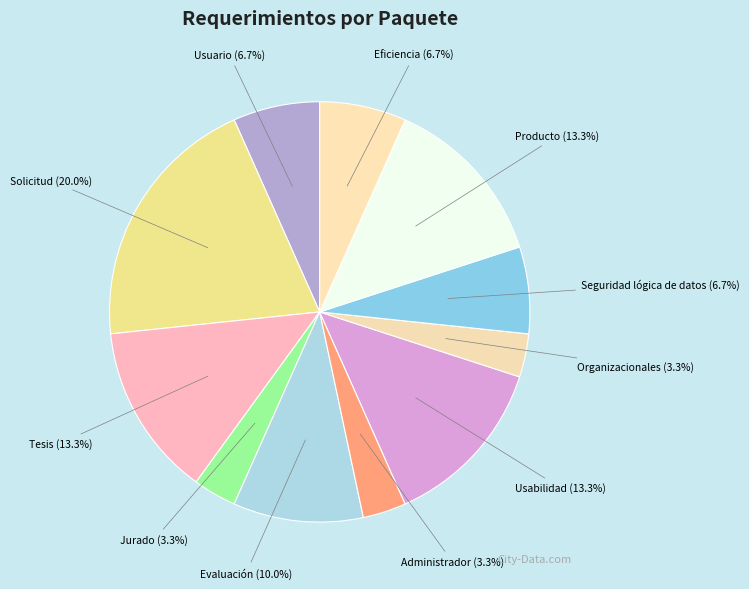

Rank the categories by value from lowest to highest.

Jurado, Administrador, Organizacionales, Usuario, Seguridad lógica de datos, Eficiencia, Evaluación, Tesis, Usabilidad, Producto, Solicitud